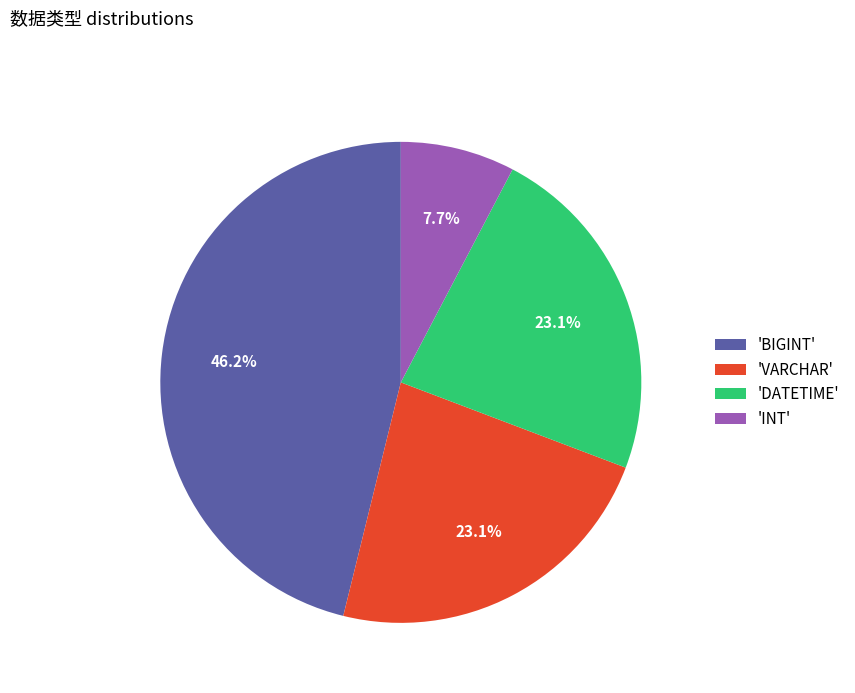

Which has a higher value, 'DATETIME' or 'INT'?

'DATETIME'